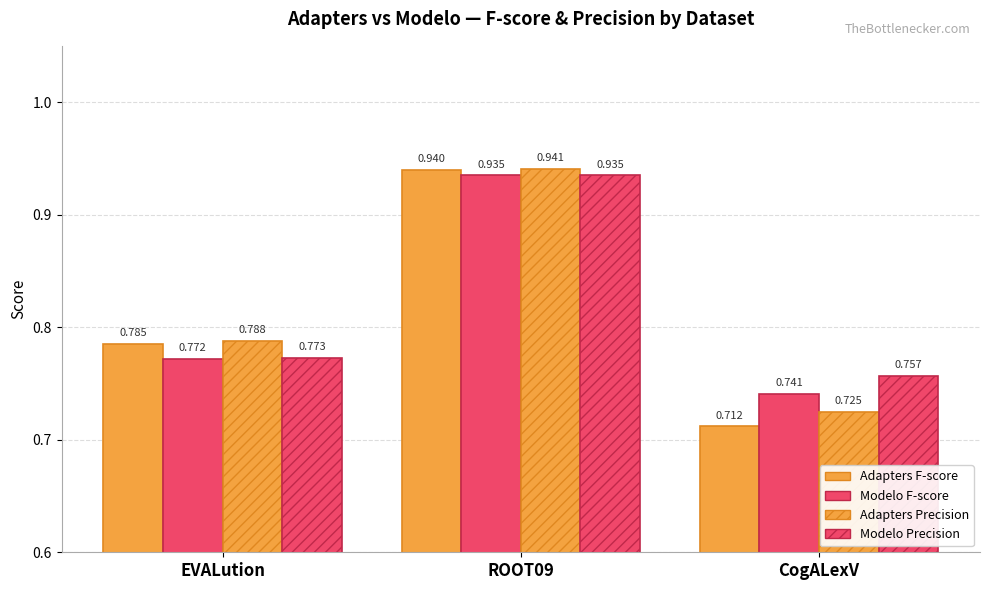

How many groups of bars are there?

3